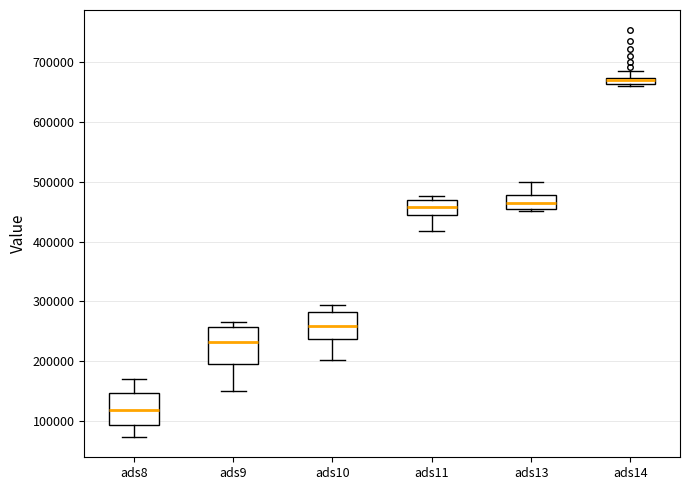

Which box has the highest median line?

ads14